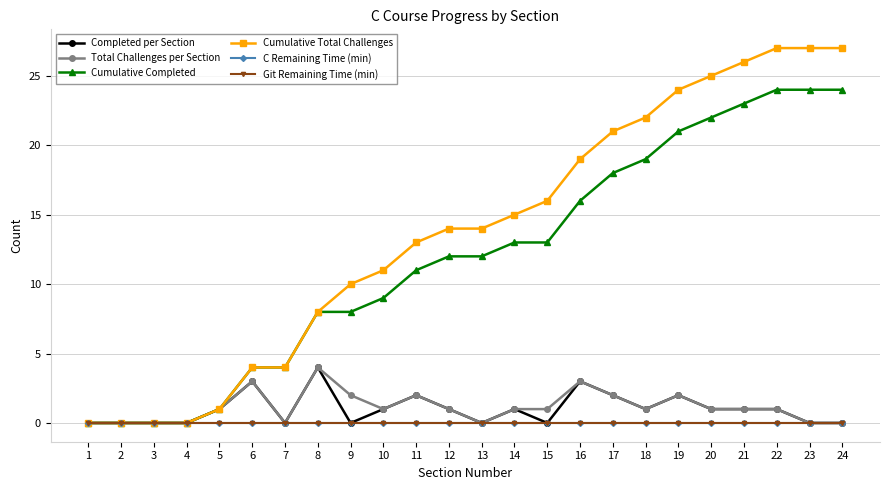

True or false: C Remaining Time (min) has a value of 0 at 18.

True